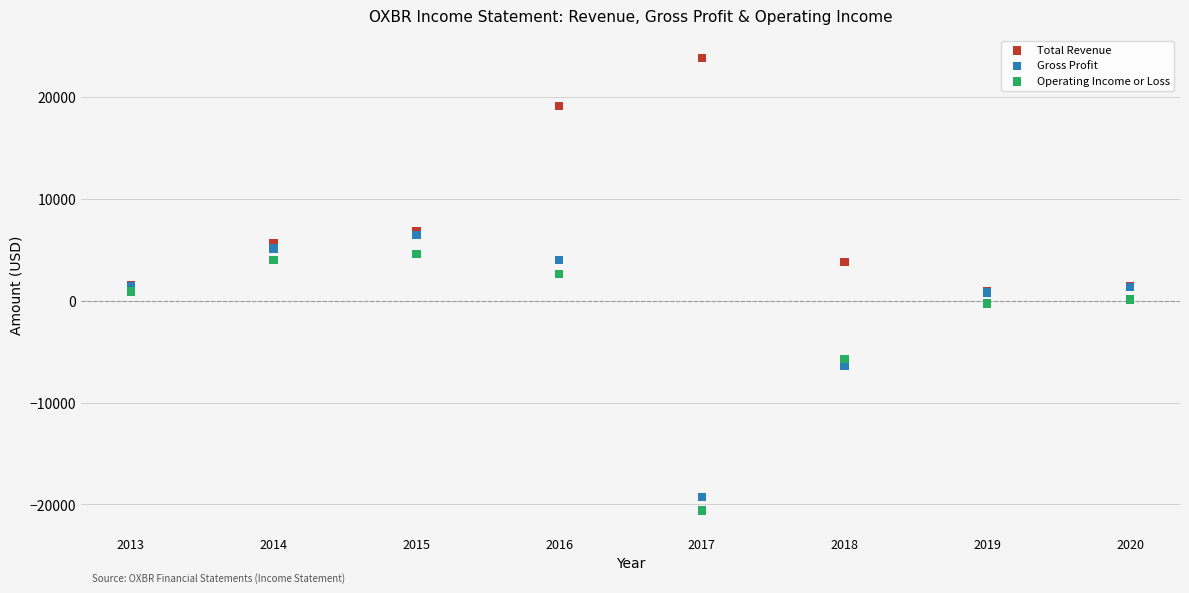

Which series has the widest spread of Y values?

Gross Profit